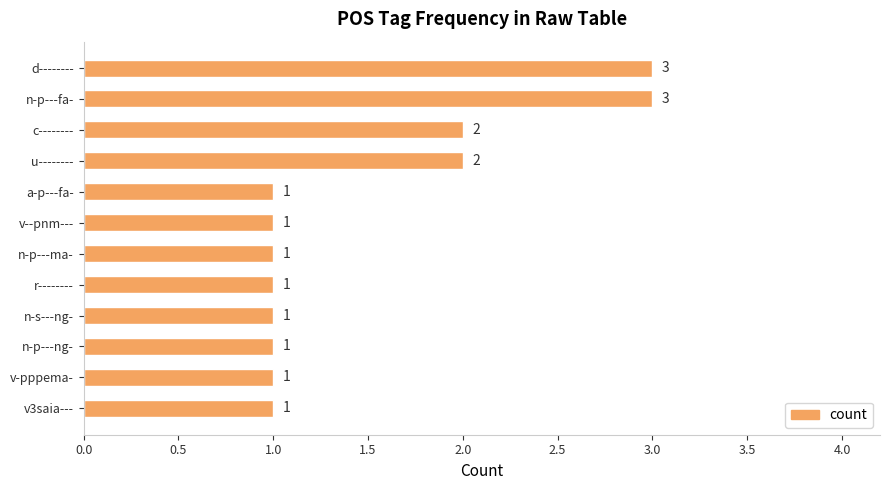

What is the value of the 7th bar from the top?

1